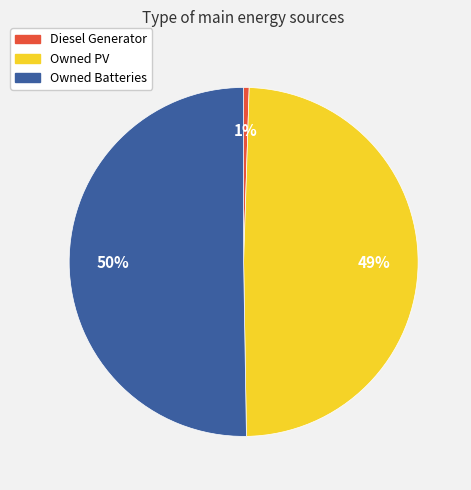

To the nearest percent, what portion does Owned Batteries represent?

50%